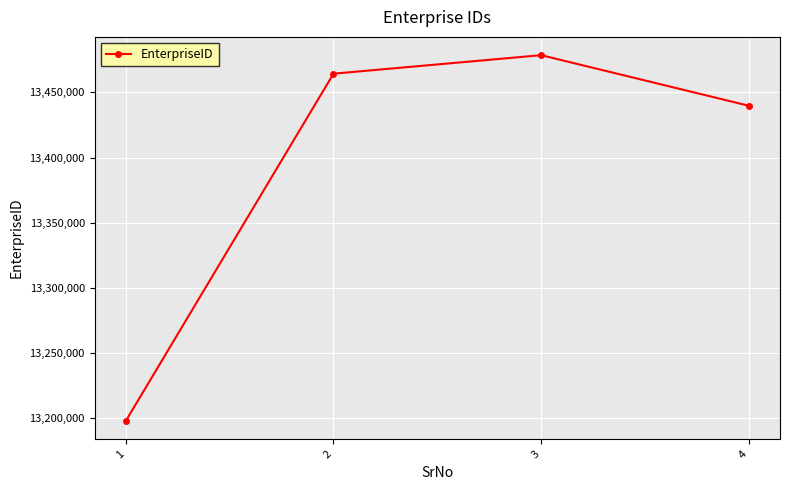

True or false: the data shows 8432613 at 4.

False